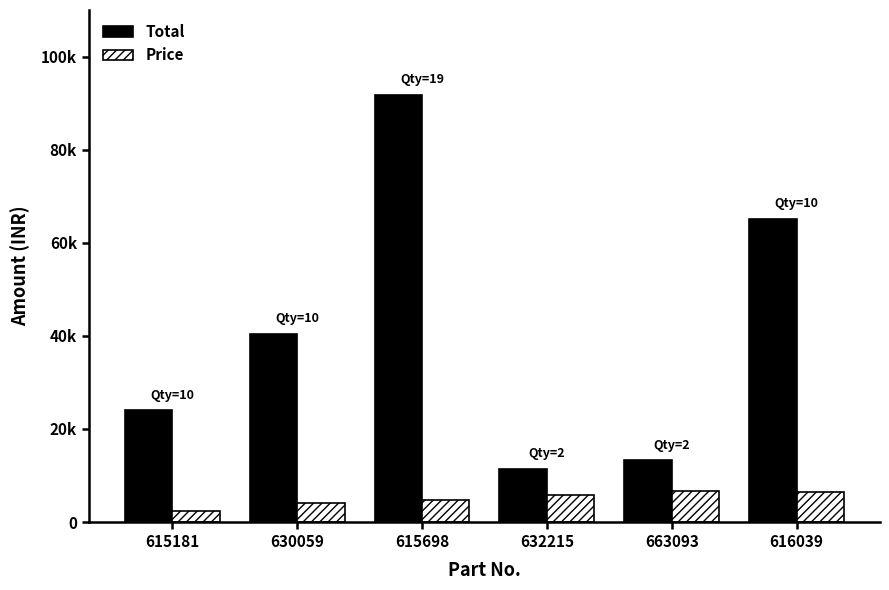

Are the bars horizontal?

No